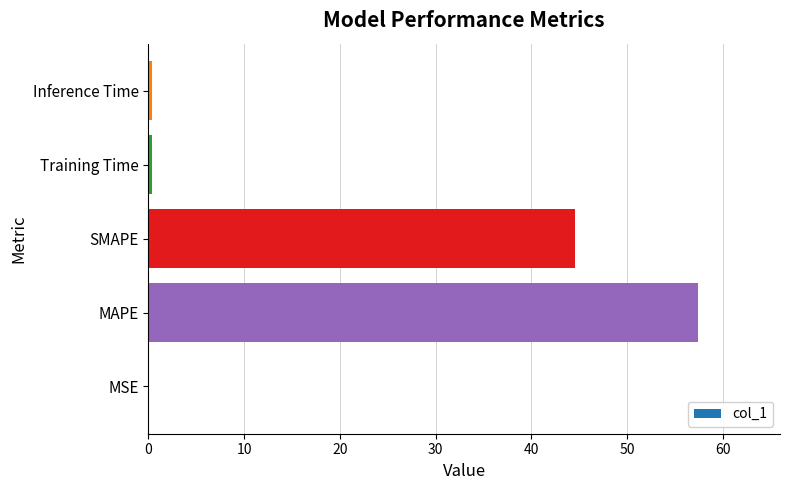

Is it true that the value at MSE is 0.0?

True